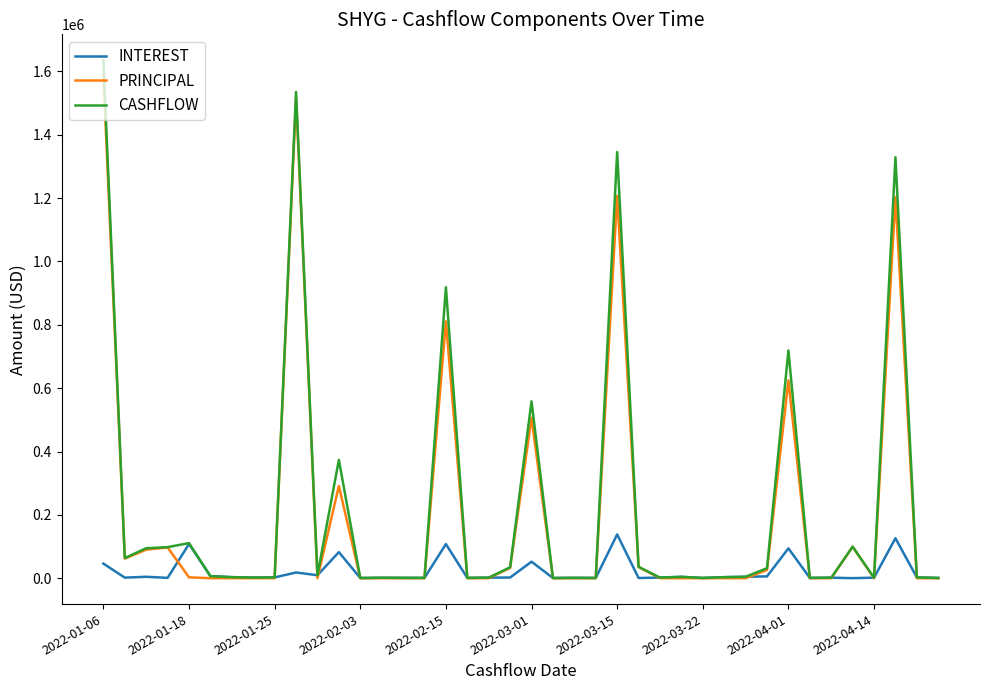

What is the greatest value displayed?

1635428.1